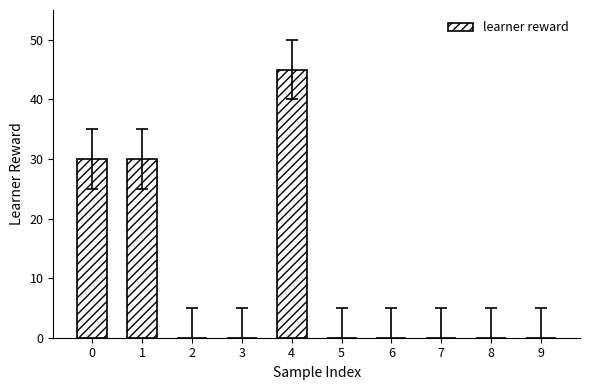

What is the greatest value displayed?

45